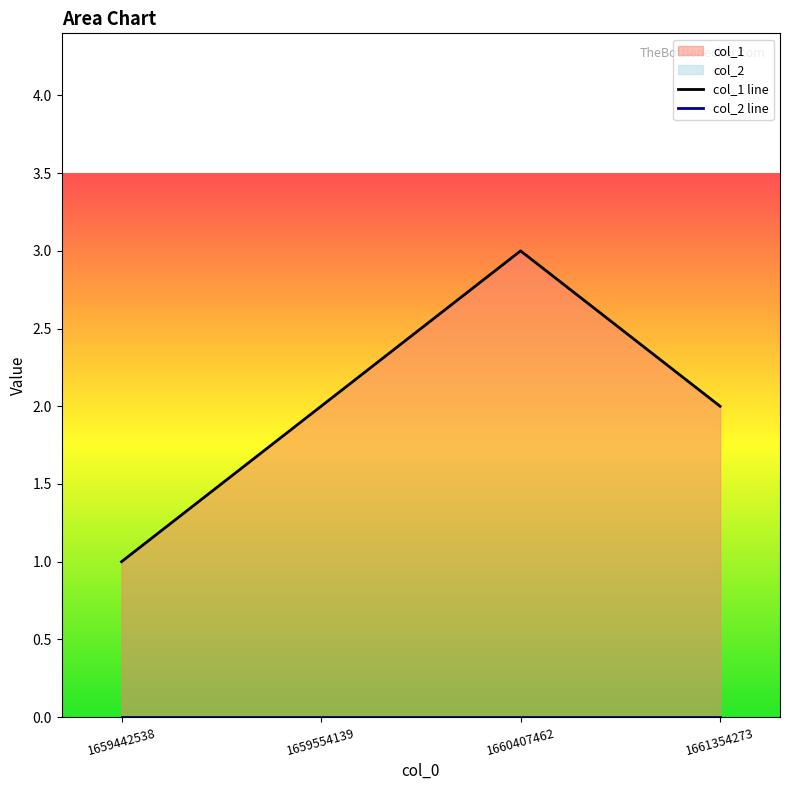

How many lines are shown in the chart?

2